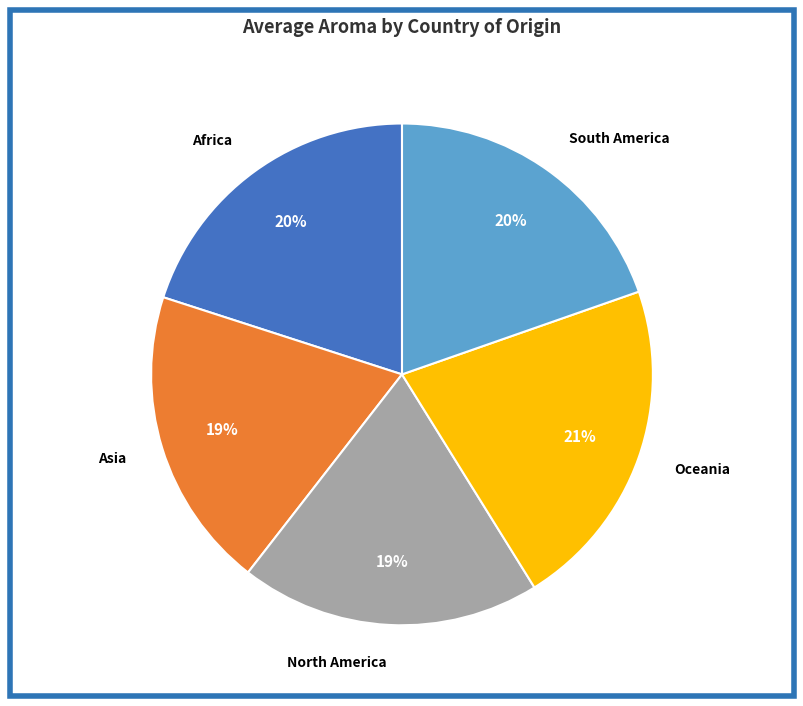

Between Oceania and North America, which is larger?

Oceania